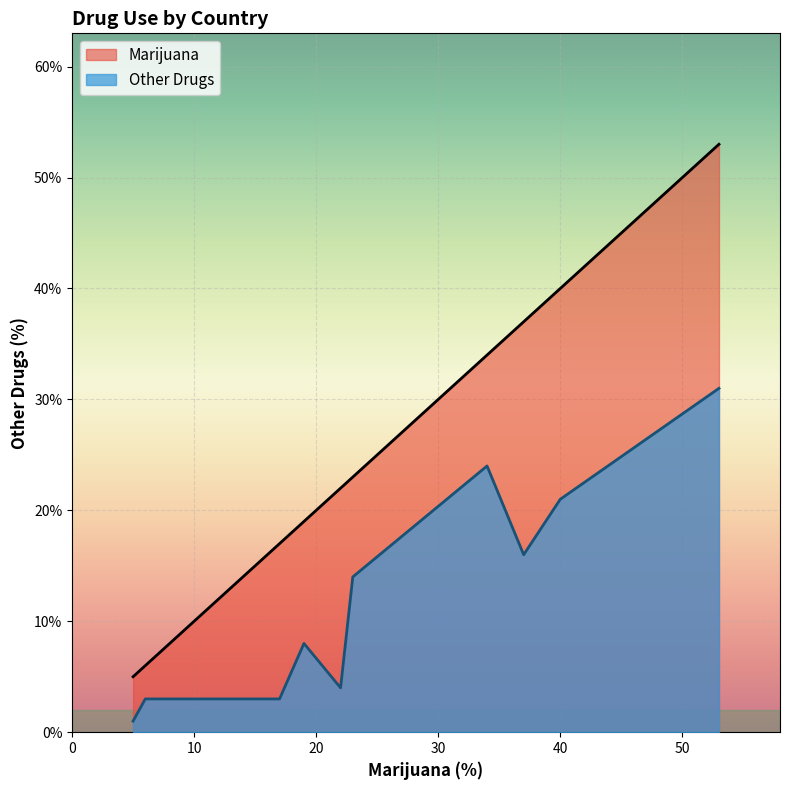

Which series has the widest spread of values?

Marijuana